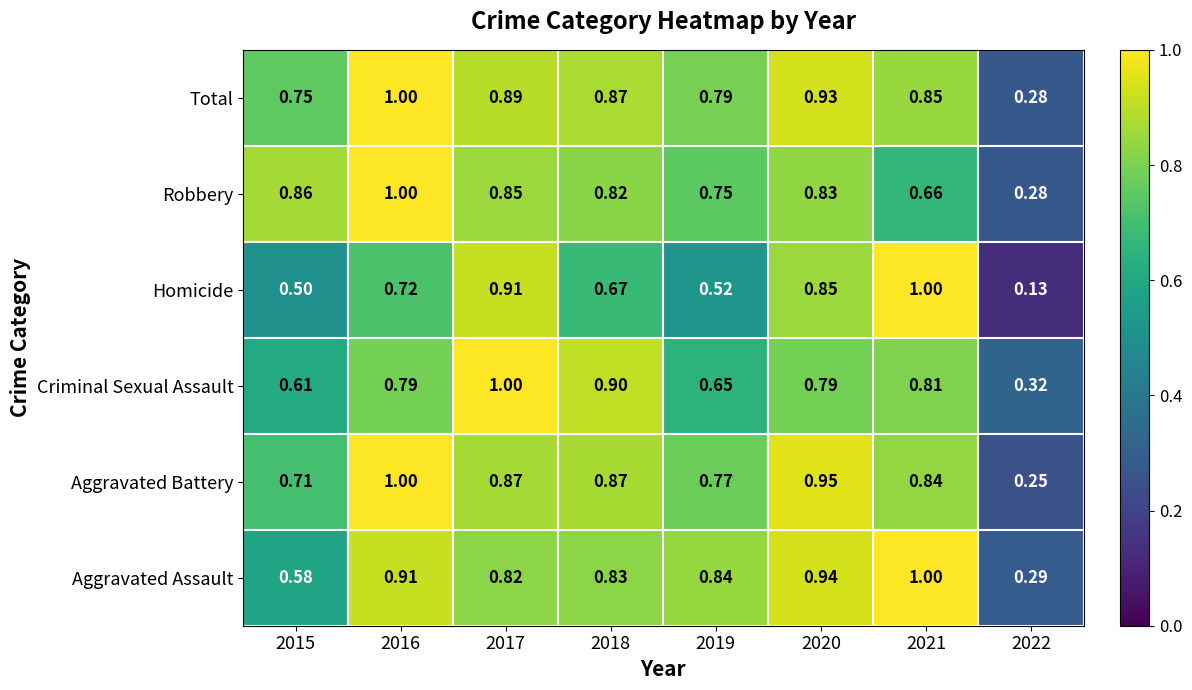

Which series changed the most between 2016 and 2017?

Criminal Sexual Assault